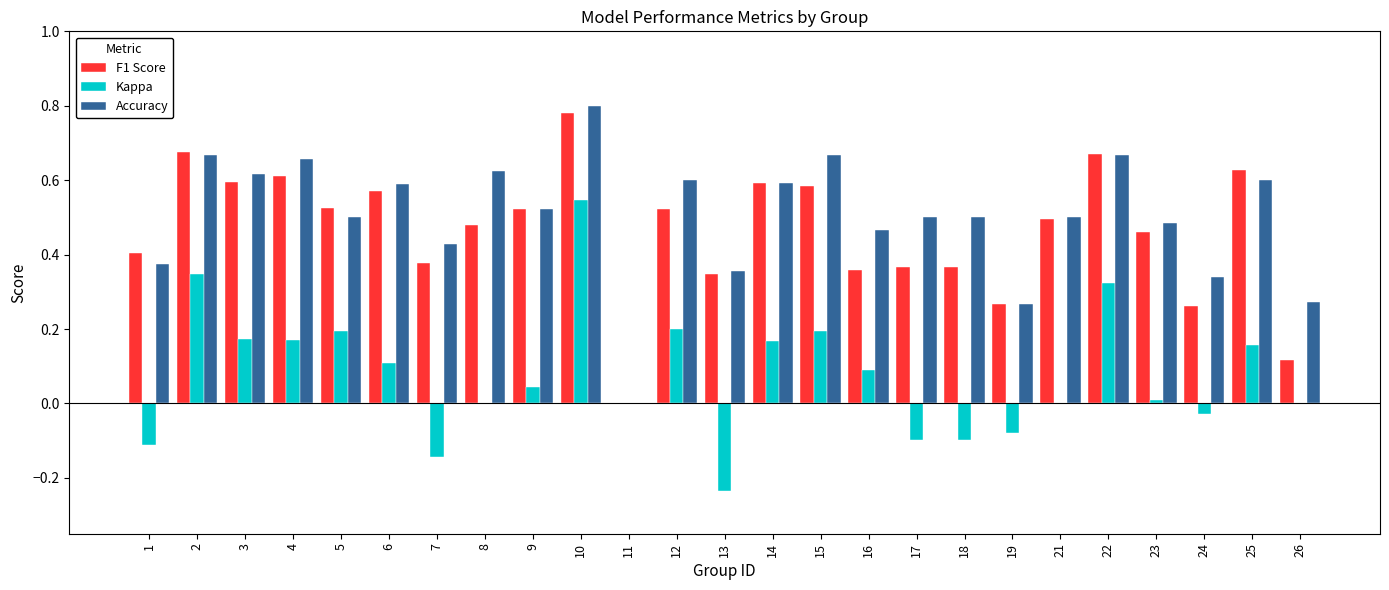

Is the value of Accuracy at 15 greater than the value of Kappa at 12?

Yes